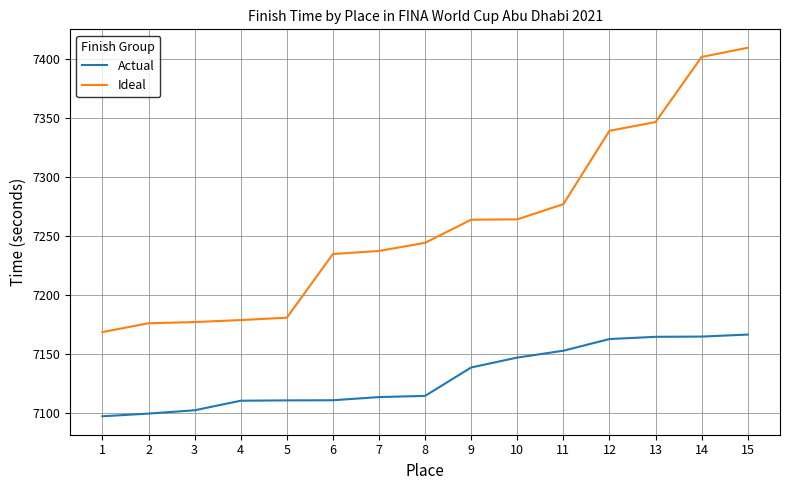

What is the spread (max minus min) of values at 9?

125.3